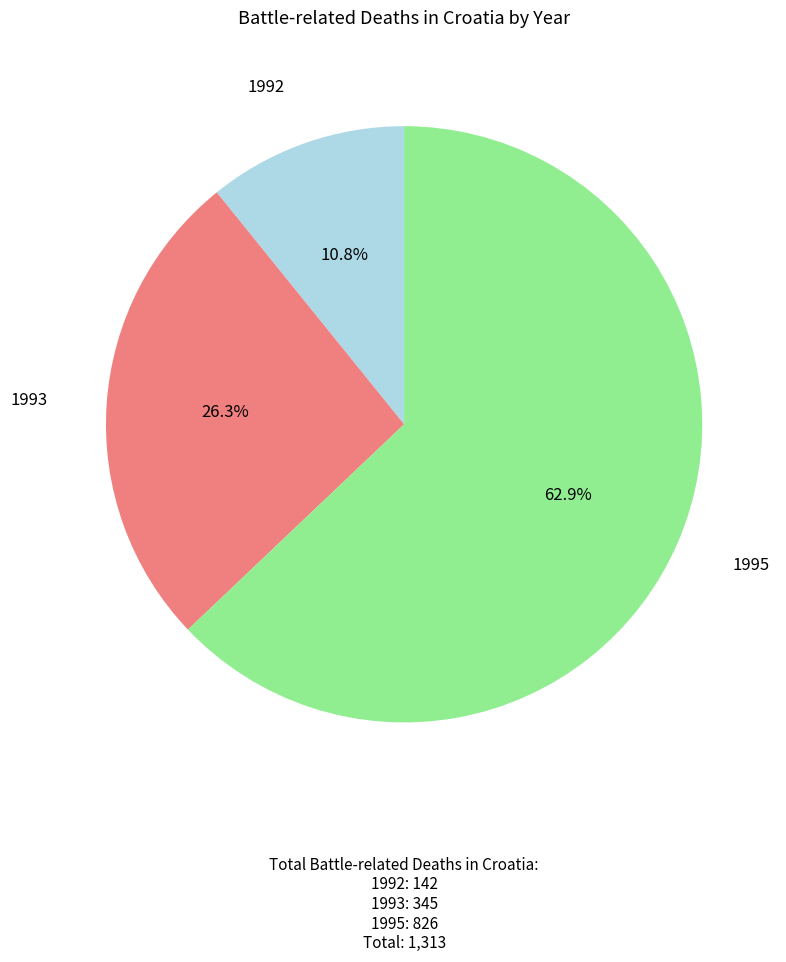

Which category has the biggest portion of the pie?

1995